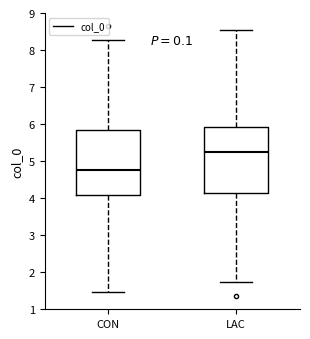

Reading left to right, read every box against the y-axis: the position of its median line, the range the box covers, and the ends of its whiskers. The values are not printed on the chart, so give them approximately, as read against the axis.

CON: median 4.8, box 4.1 to 5.9, whiskers 1.5 to 8.3
LAC: median 5.2, box 4.1 to 5.9, whiskers 1.7 to 8.5